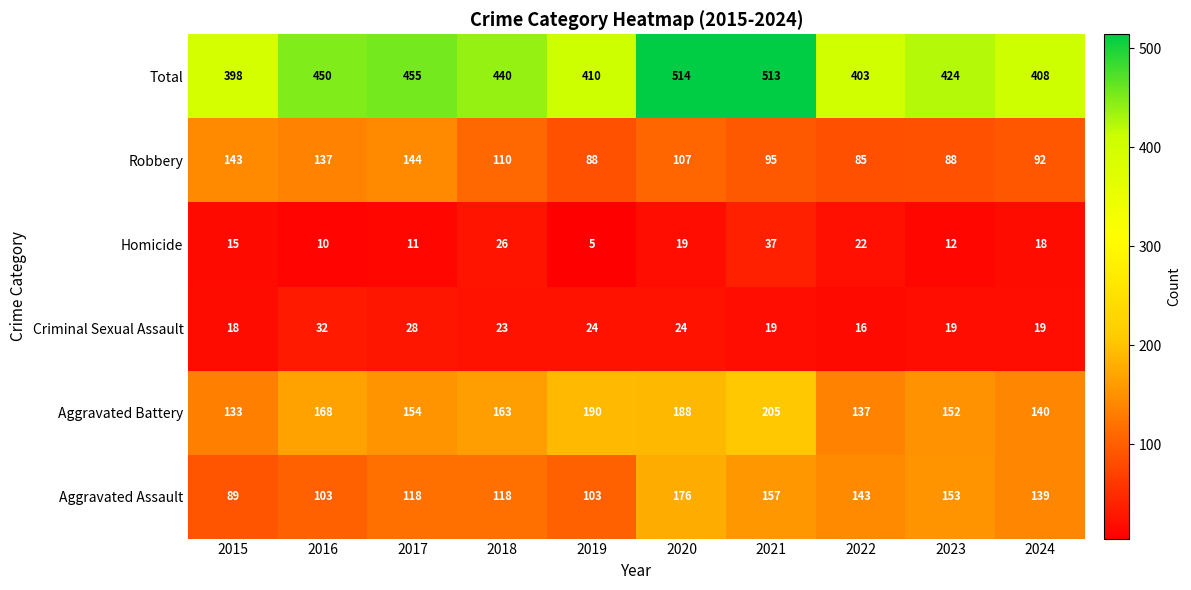

The Robbery series shows 153 at 2022. True or false?

False